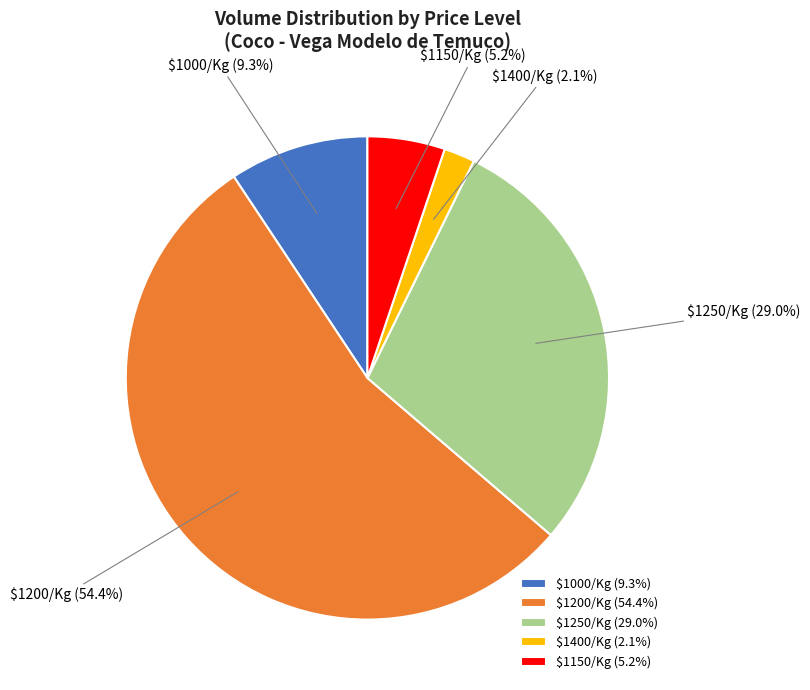

Does any single category account for the majority?

Yes